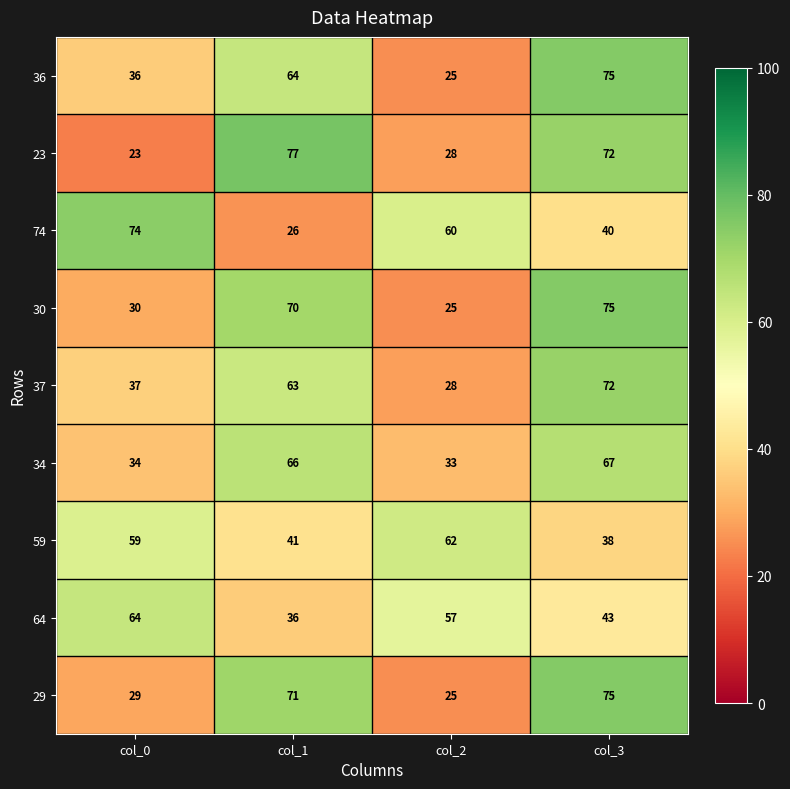

What is the total value across all series at col_3?

557